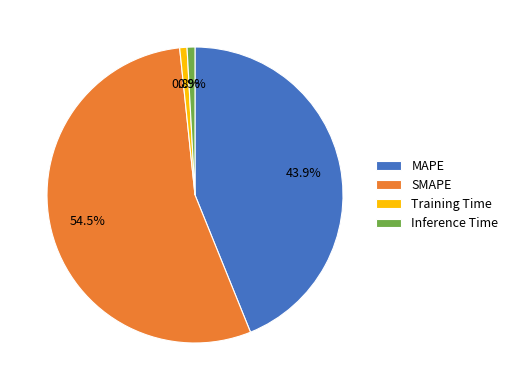

To the nearest percent, what portion does Inference Time represent?

1%